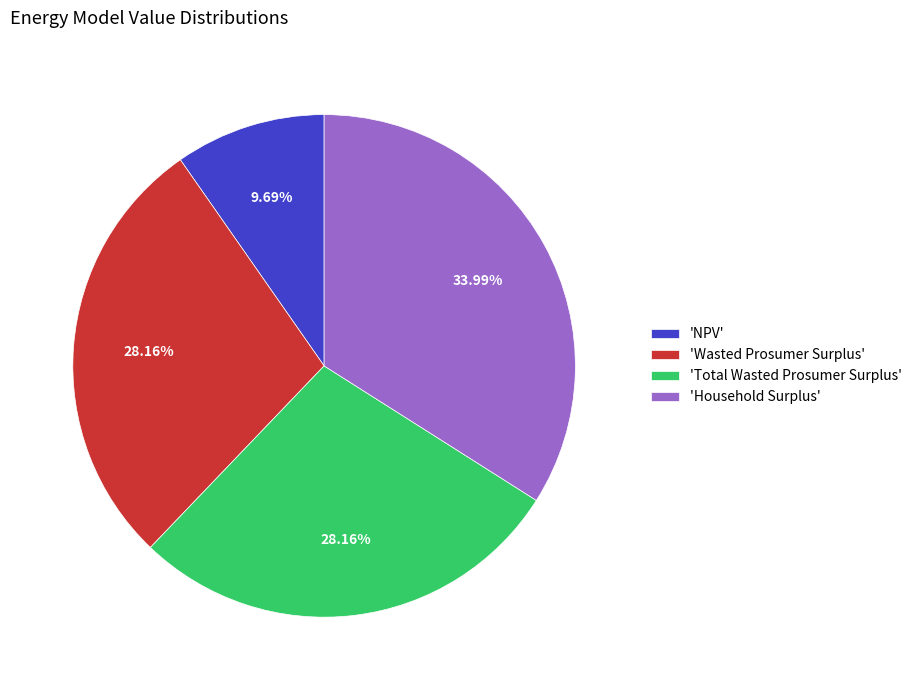

Do 'Total Wasted Prosumer Surplus' and 'Wasted Prosumer Surplus' together represent more than half of the pie?

Yes